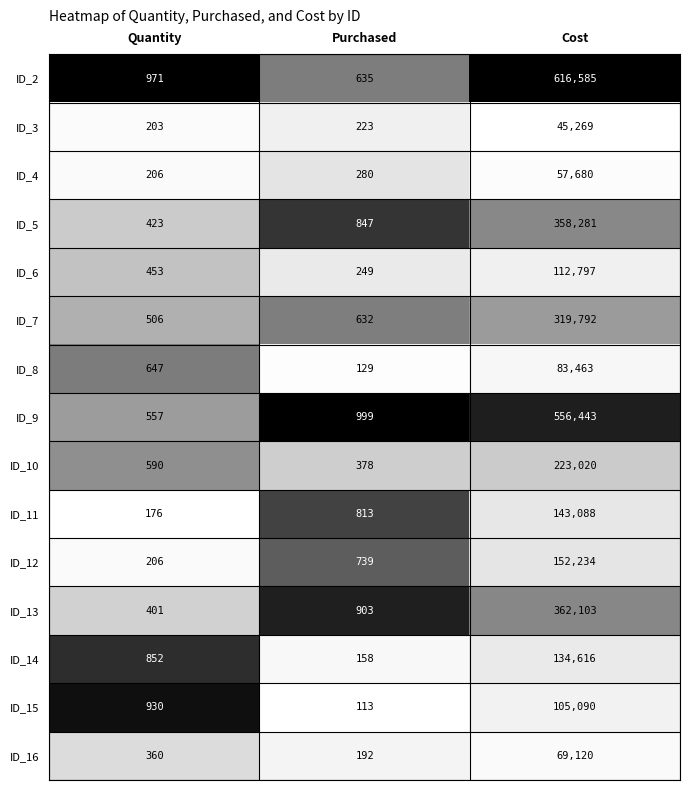

The ID_4 series shows 206 at Quantity. True or false?

True